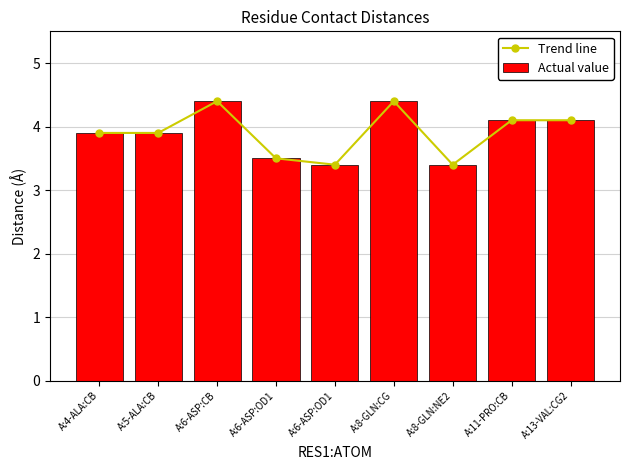

Where is Trend line nearest to the value 3?

A:6-ASP:OD1